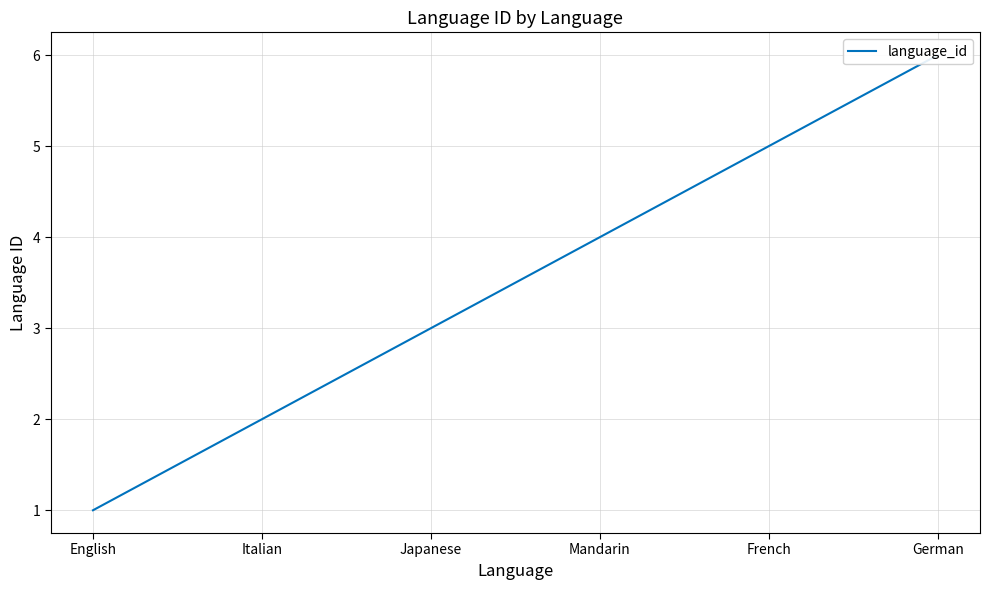

True or false: the data shows 1 at Italian.

False